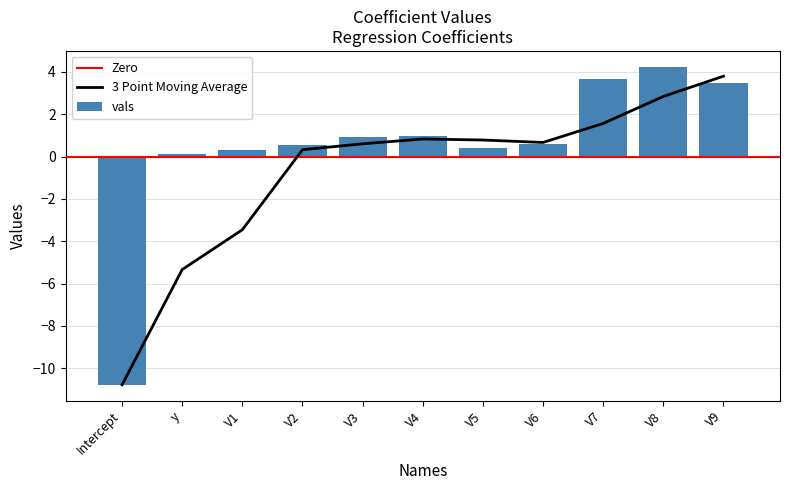

True or false: the data shows 1.5 at V8.

False